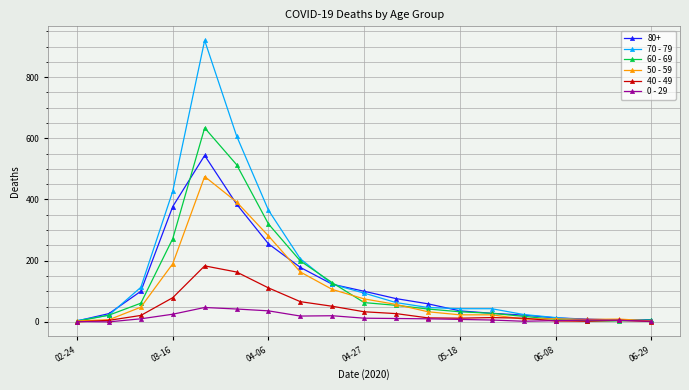

Which series has the widest spread of values?

70 - 79